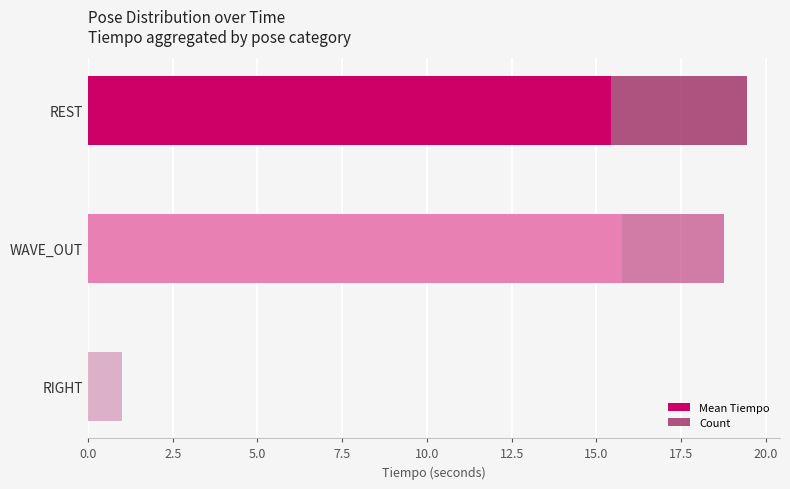

What is the total value across all series at RIGHT?

1.0